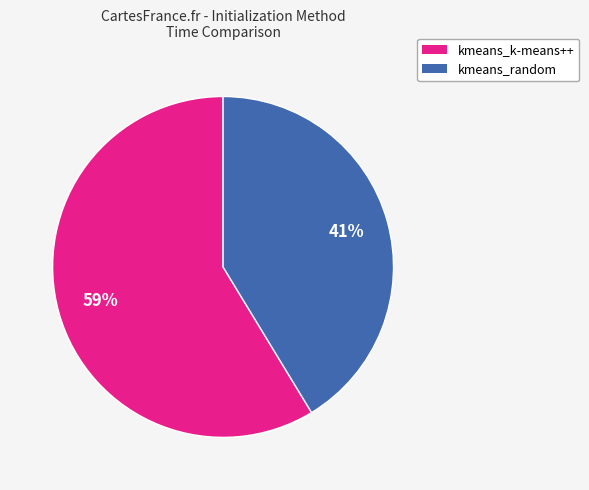

What is the largest slice in the pie chart?

kmeans_k-means++